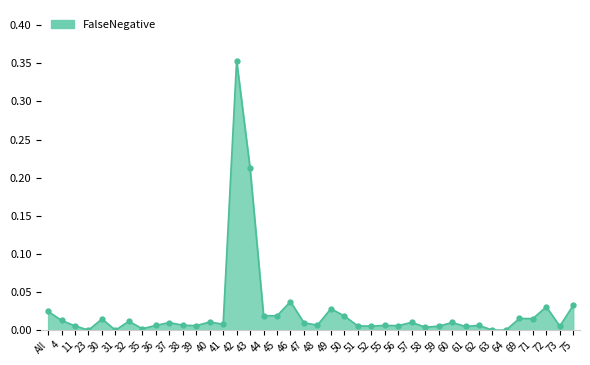

At which category does the chart reach its peak across all series?

42